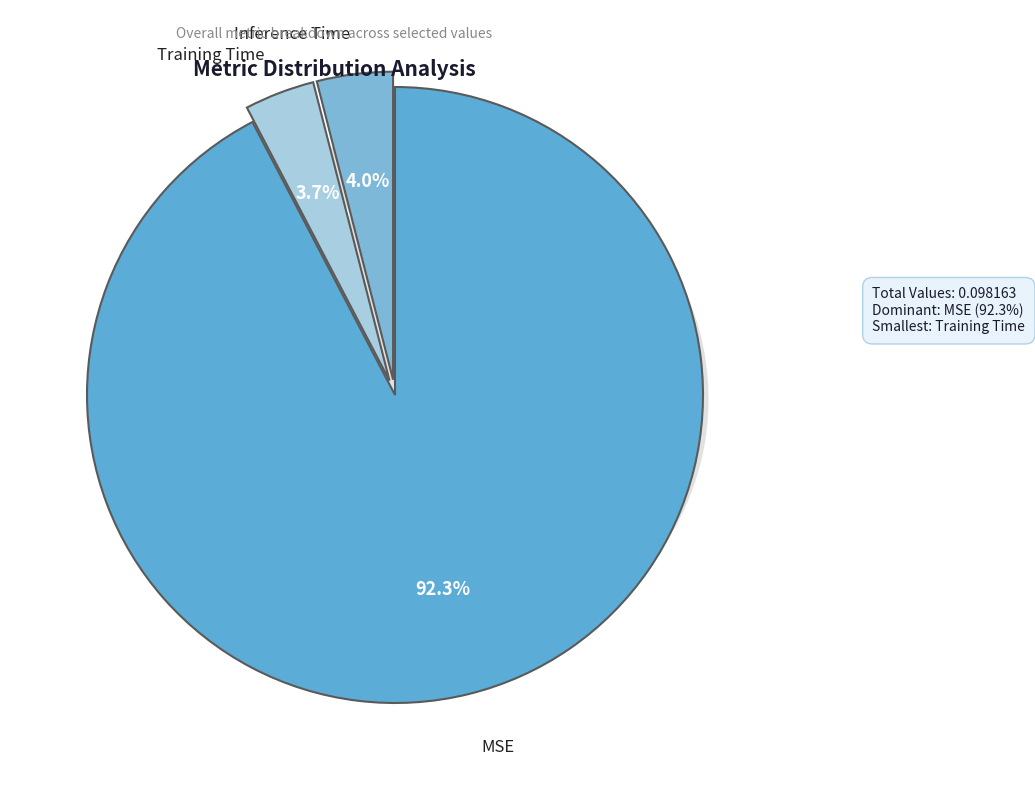

How many segments does this pie chart have?

3